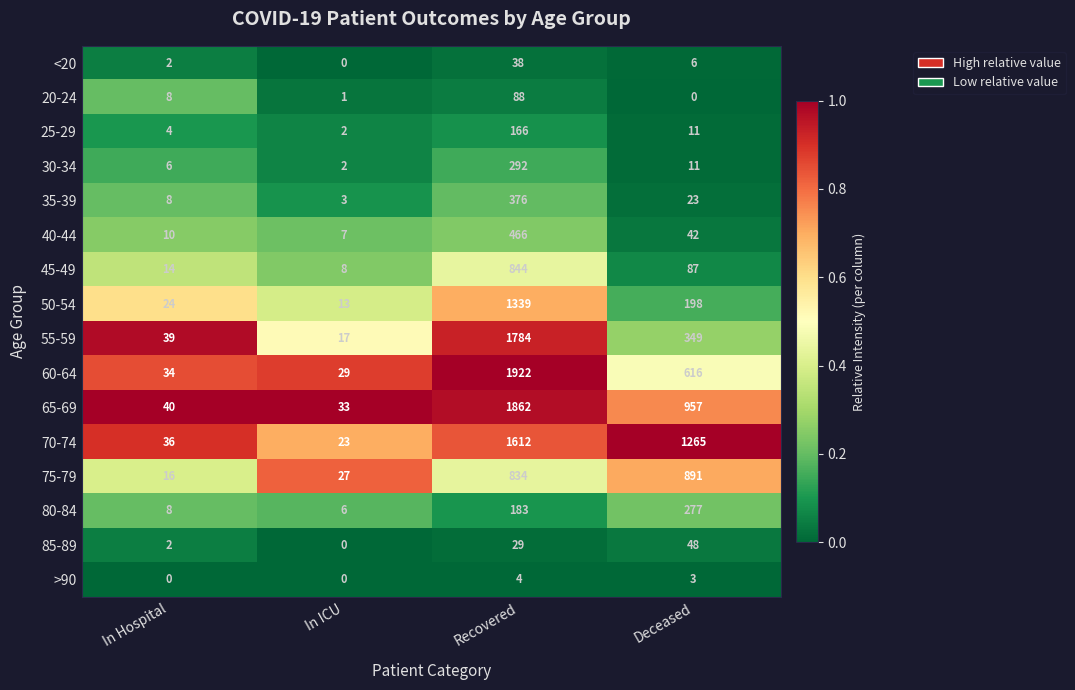

Which series has the widest spread of values?

60-64